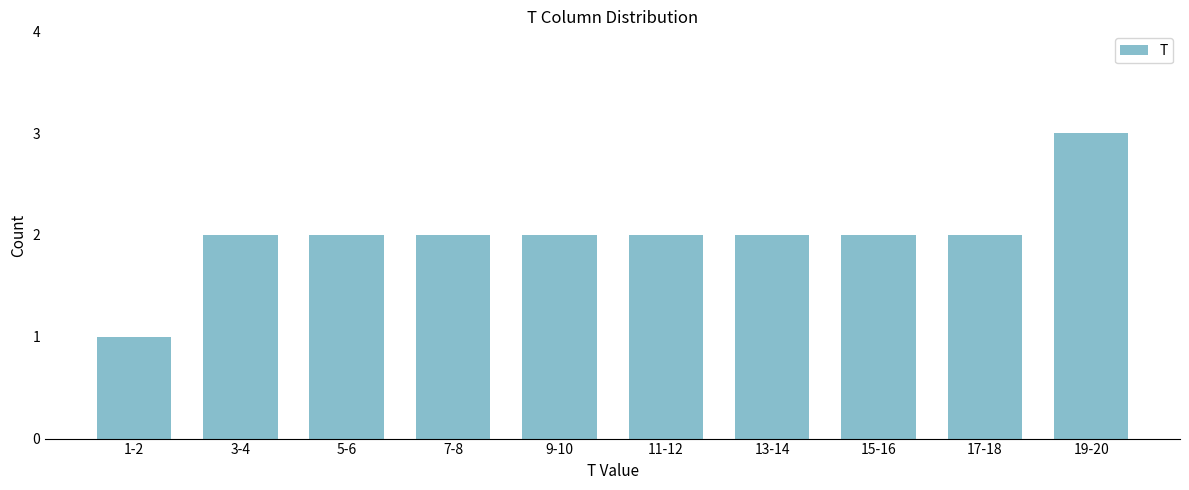

Reading left to right, transcribe all the data shown in this chart.

1	2	2	2	2	2	2	2	2	3